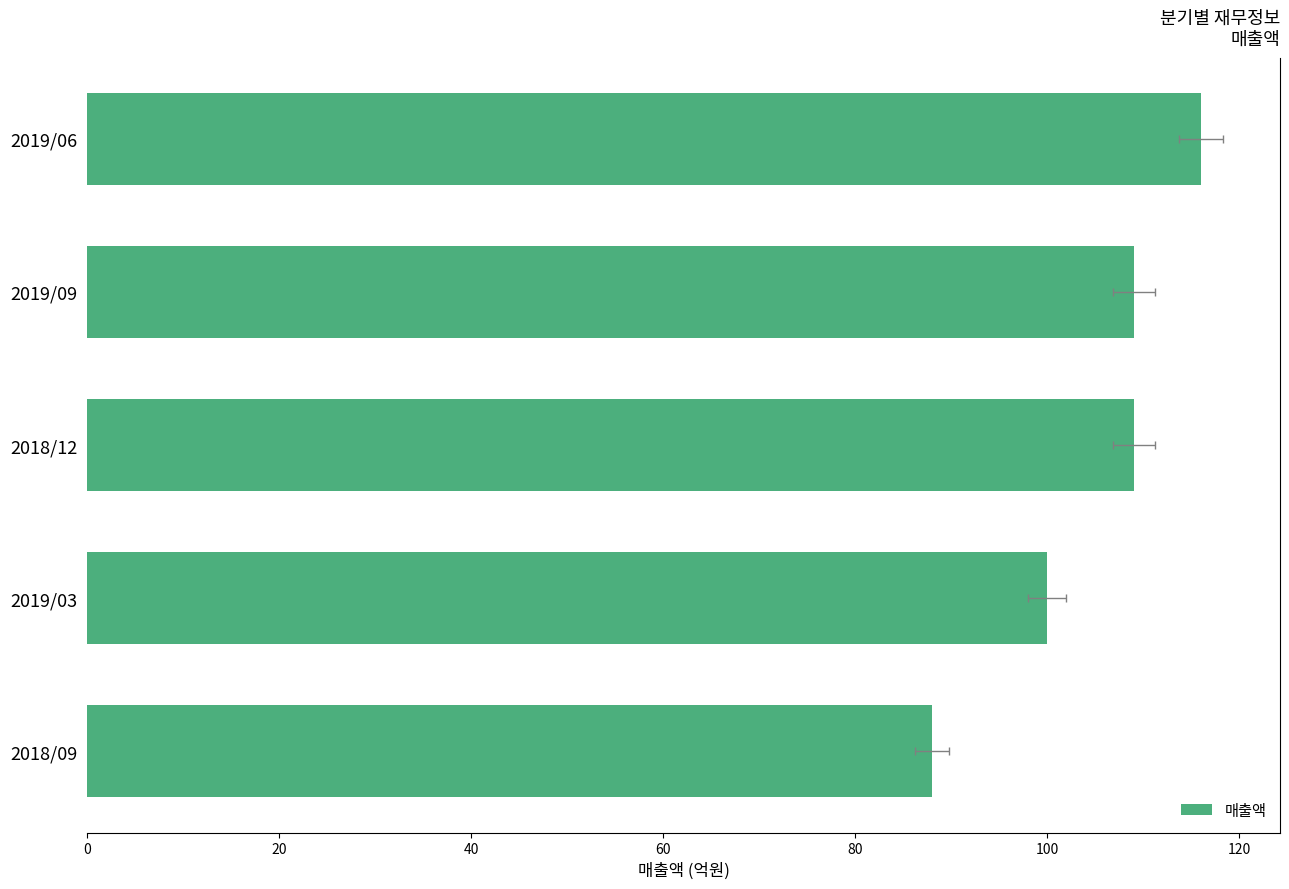

Is it true that the value at 2018/12 is 51?

False